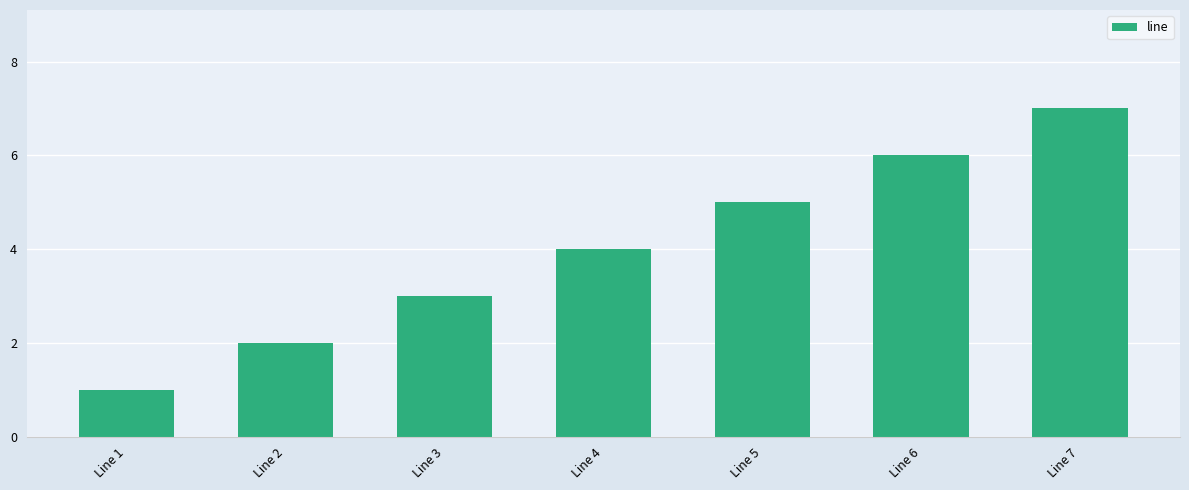

Is it true that the value at Line 7 is 3?

False